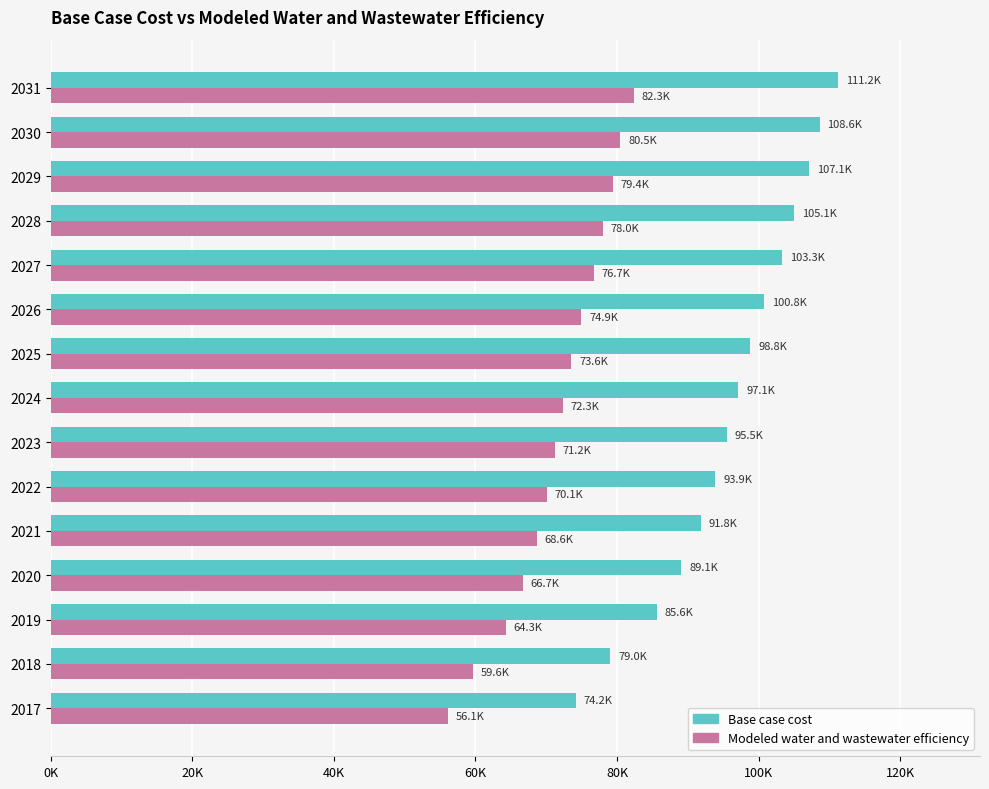

What are all the series names shown in the legend?

Base case cost, Modeled water and wastewater efficiency